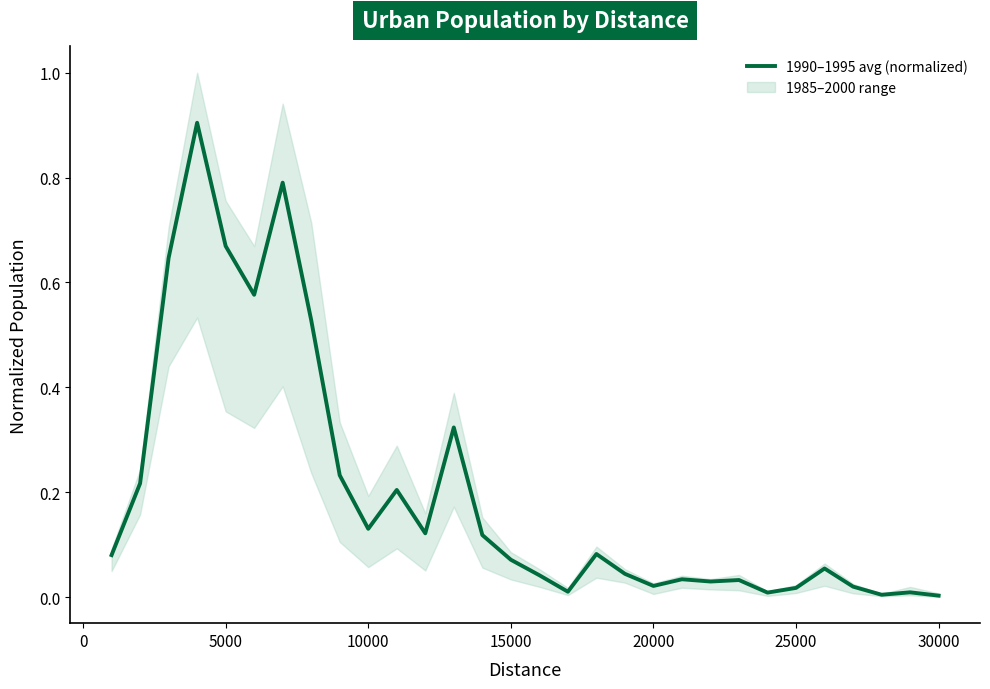

Is it true that the value at 30000 is 0.0?

False